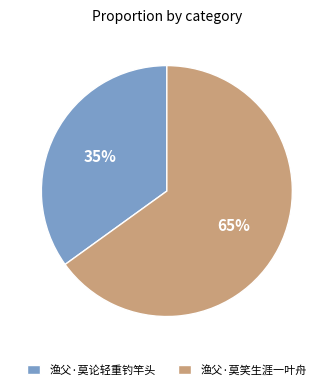

Which category has the smallest portion of the pie?

渔父·莫论轻重钓竿头